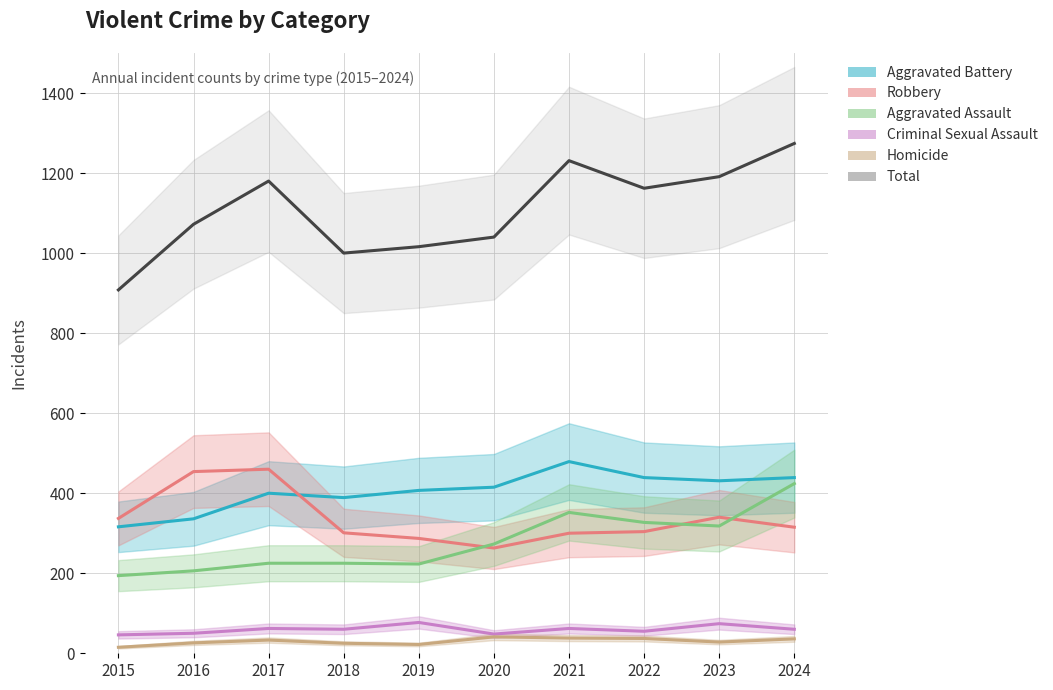

True or false: Aggravated Battery has more than 1 points higher than both neighbors.

True